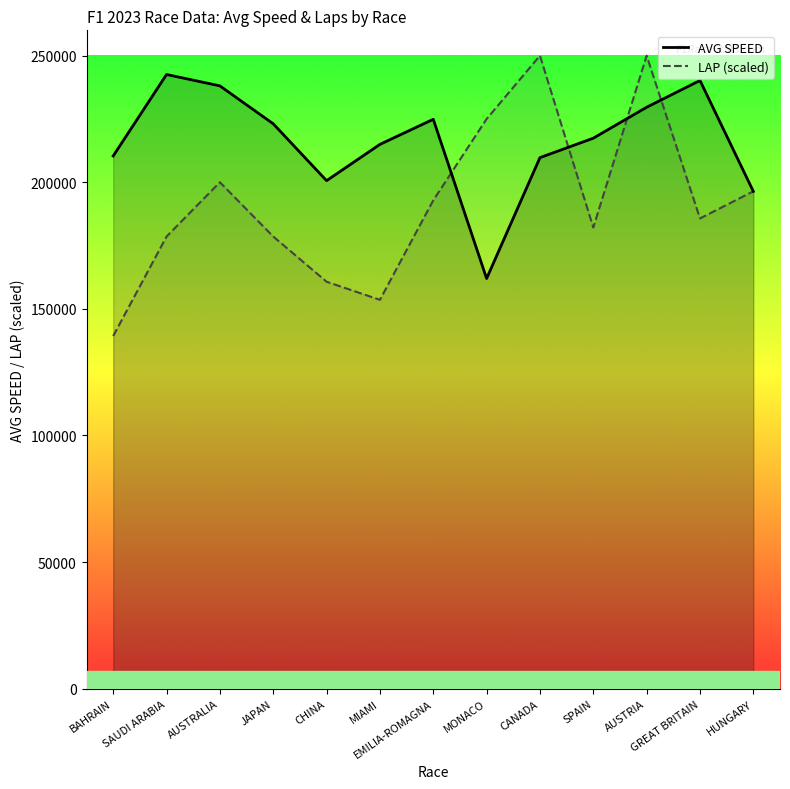

Where is AVG SPEED nearest to the value 202270?

CHINA